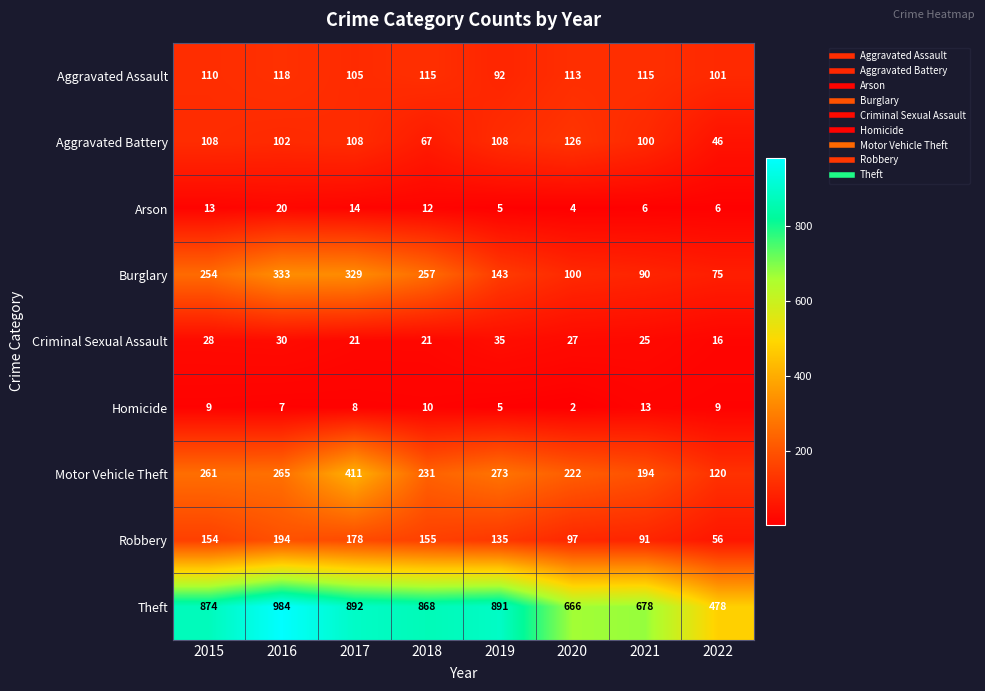

Which series has the widest spread of values?

Theft